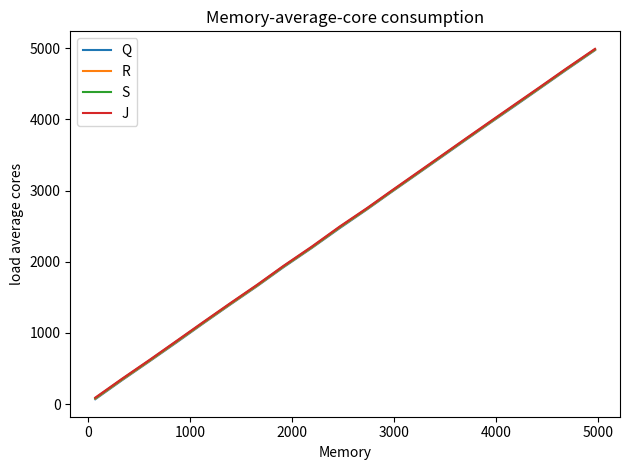

Which series has the largest range (max minus min)?

Q